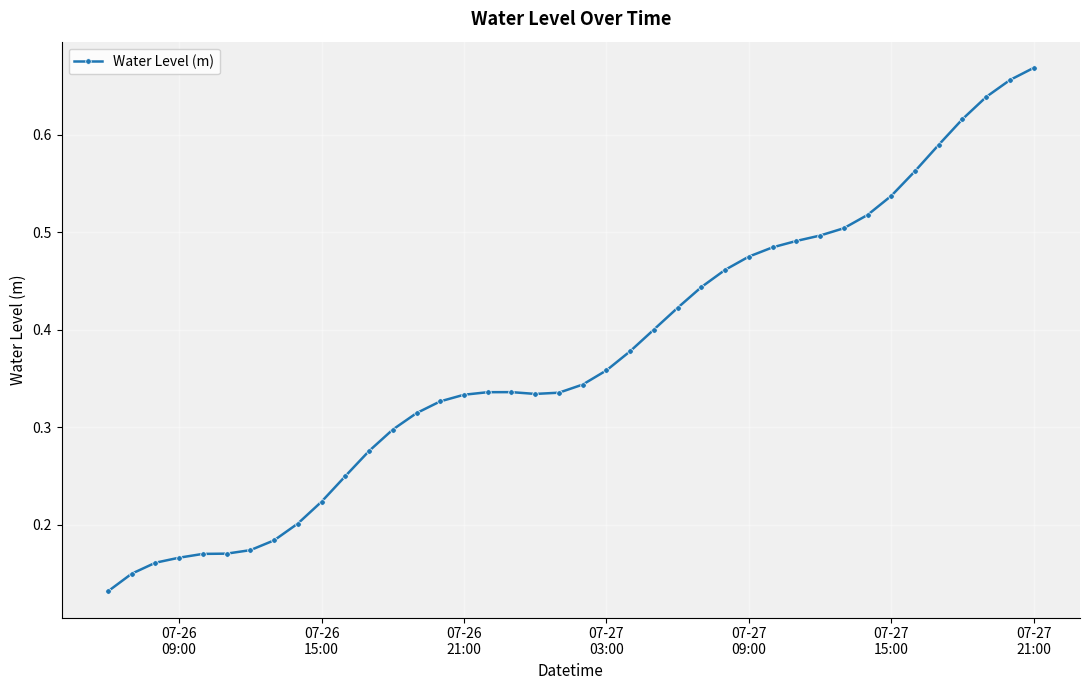

Count the values in the range 0 to 1.

40